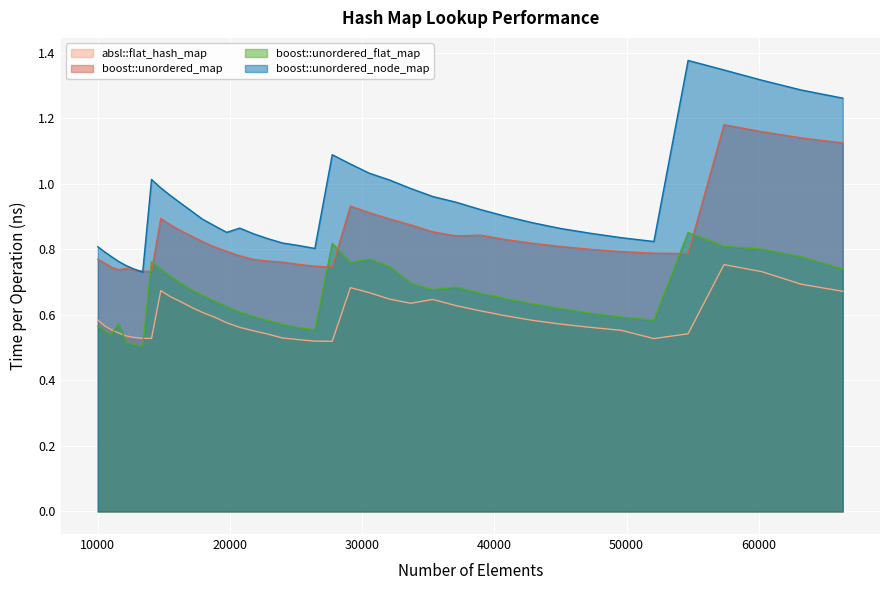

Count the boost::unordered_map values in the range 0 to 1.

36